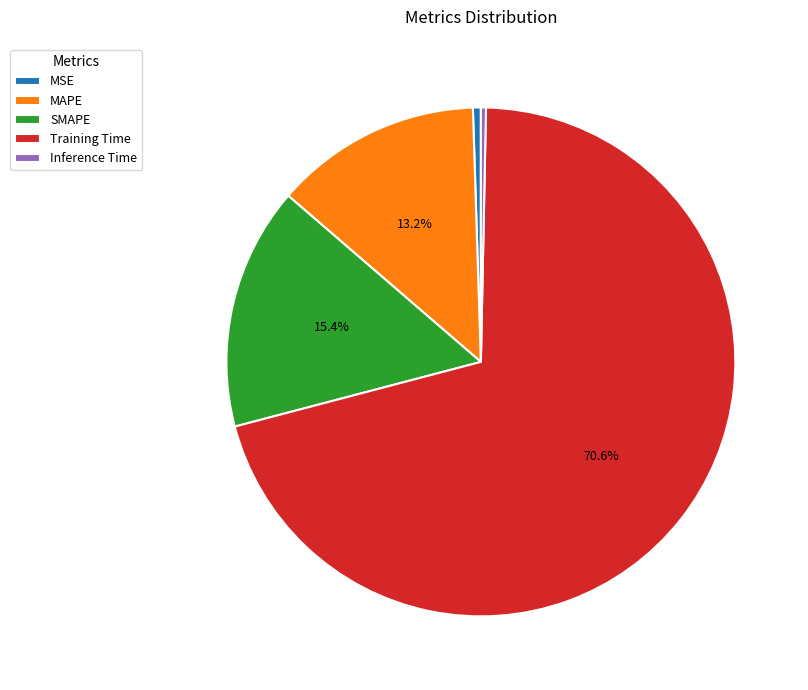

How many slices are in this pie chart?

5